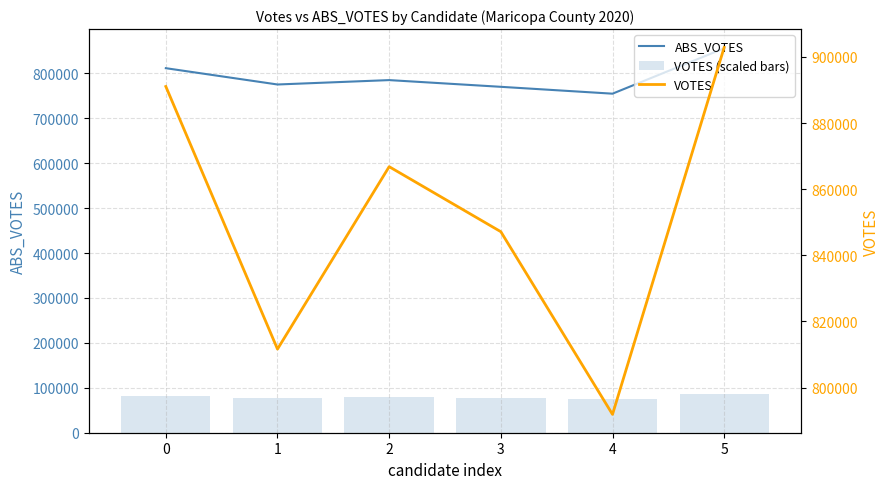

What is the difference between the maximum and minimum values in the VOTES (scaled bars) series?

10101.9